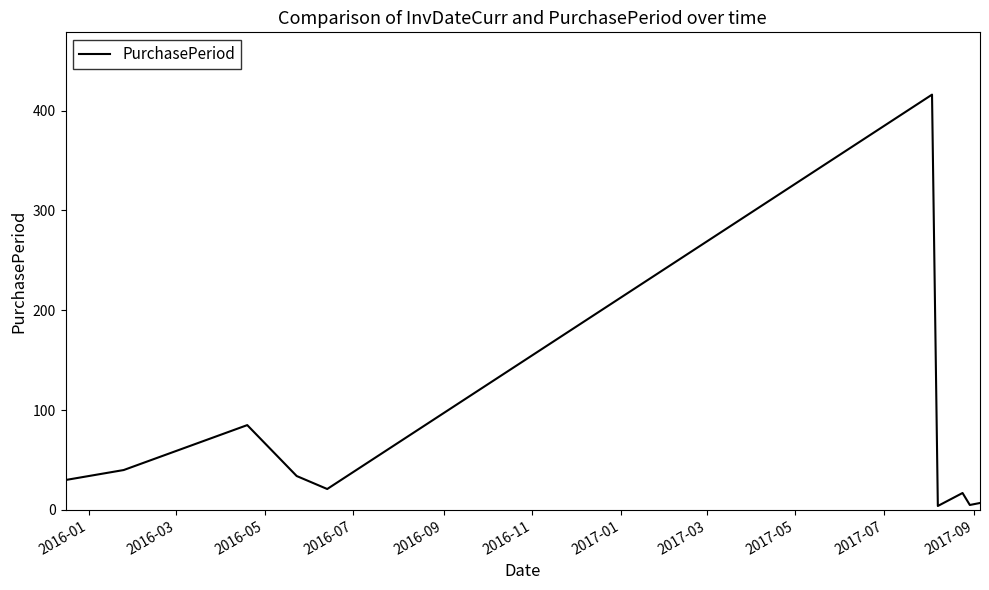

What is the maximum value shown in the chart?

416